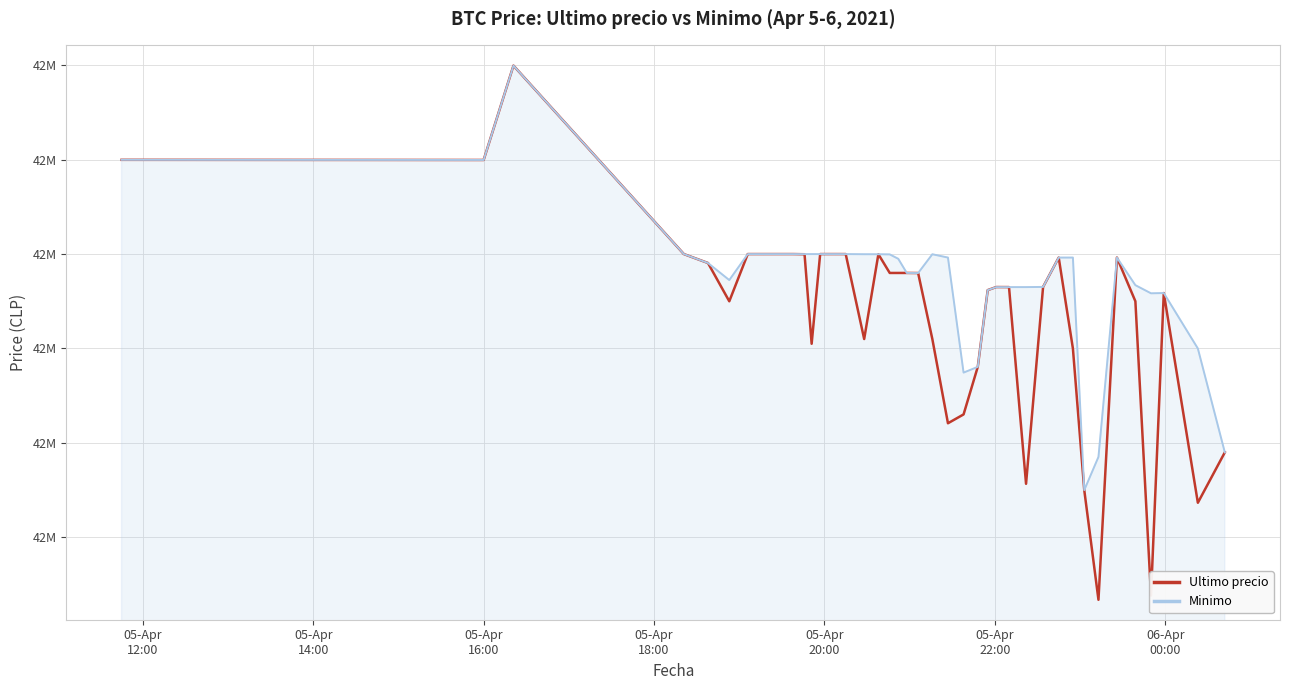

What are all the series names shown in the legend?

Ultimo precio, Minimo